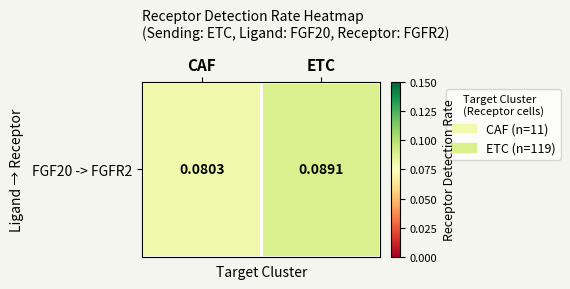

Count the values in the range 0 to 1.

2